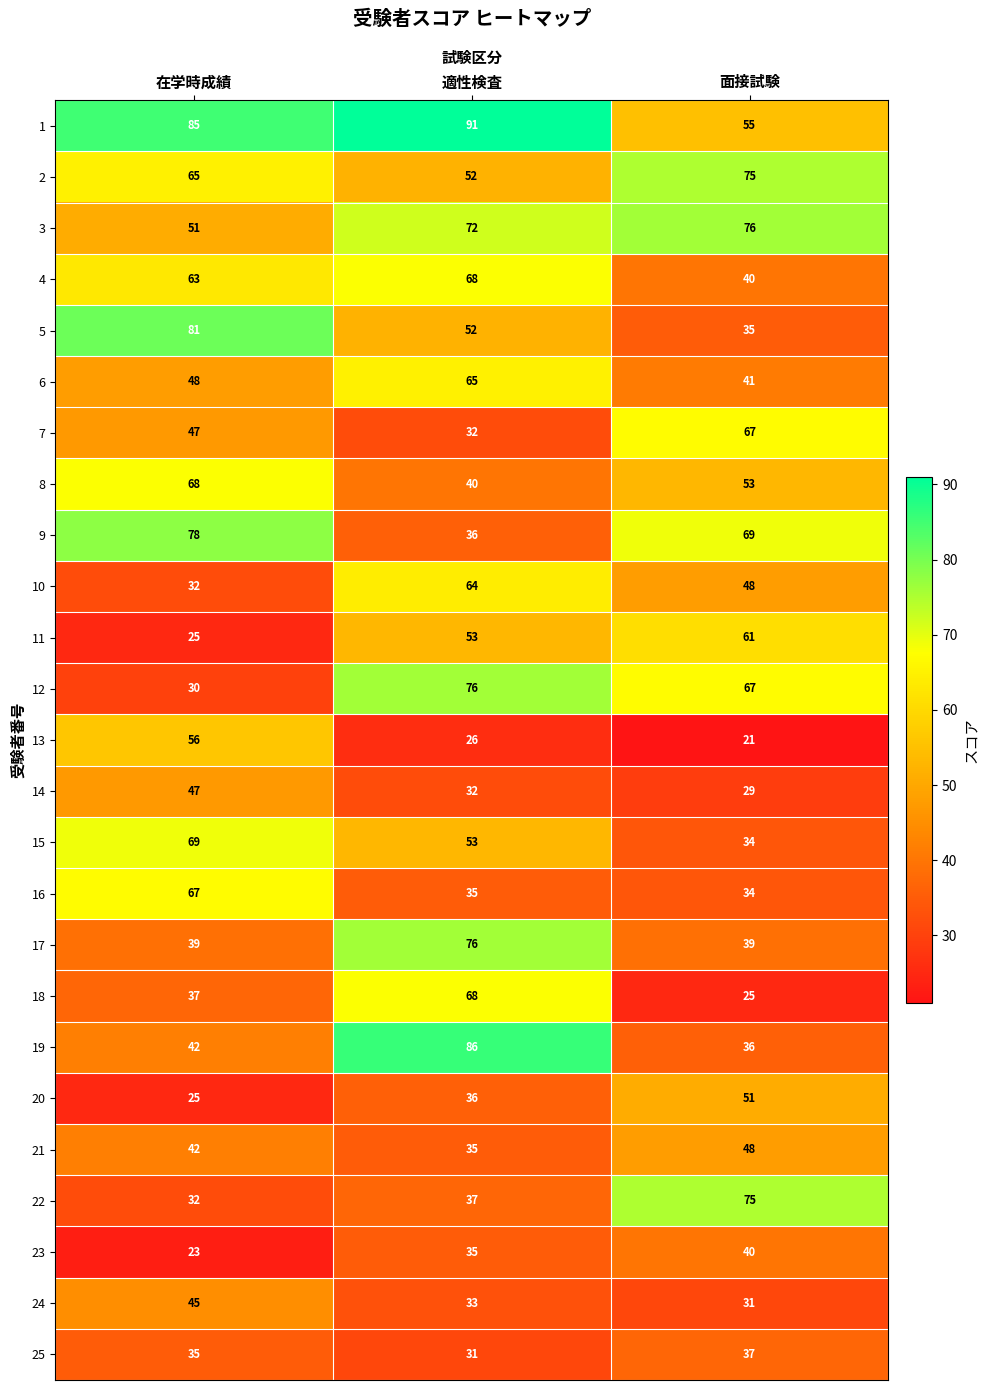

What is the maximum value shown in the chart?

91